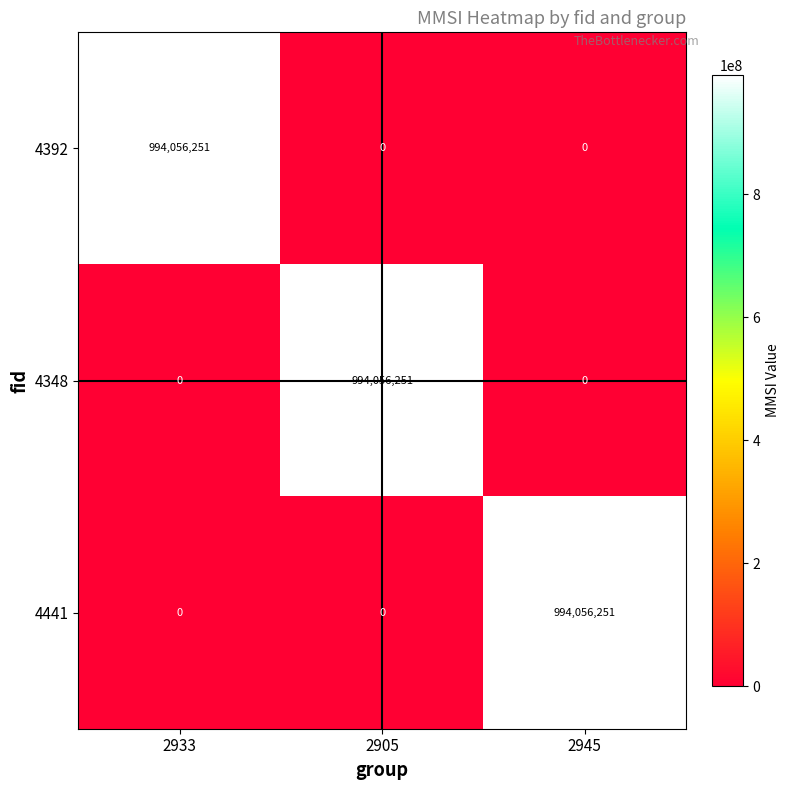

Reading left to right, transcribe all the data shown in this chart.

4392: 2933=994056251	2905=0	2945=0
4348: 2933=0	2905=994056251	2945=0
4441: 2933=0	2905=0	2945=994056251